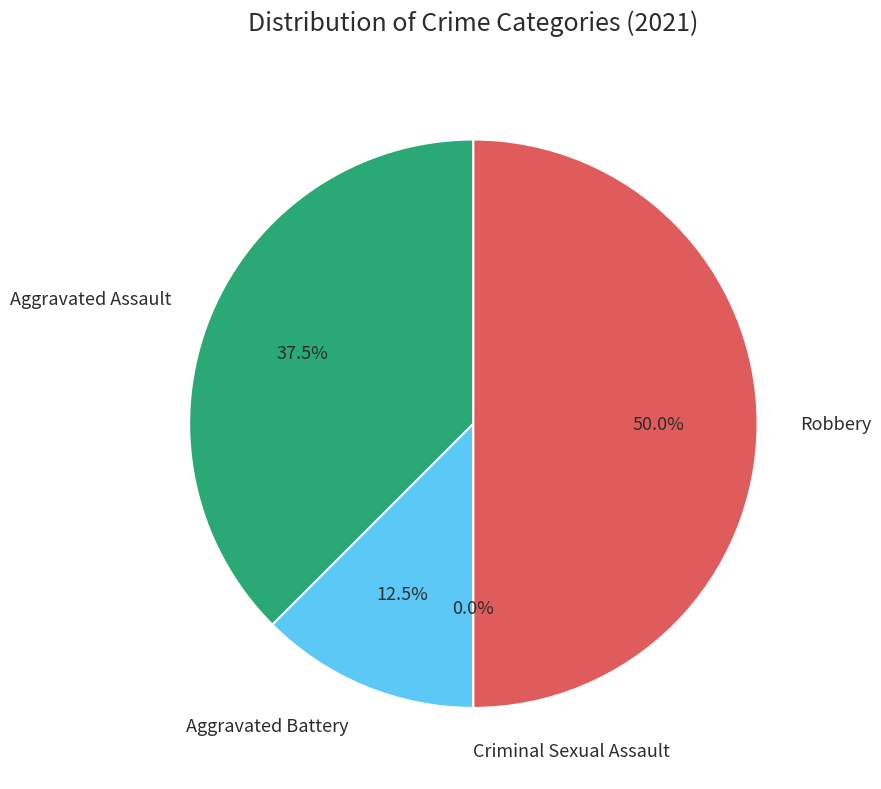

Rank the categories by value from lowest to highest.

Criminal Sexual Assault, Aggravated Battery, Aggravated Assault, Robbery